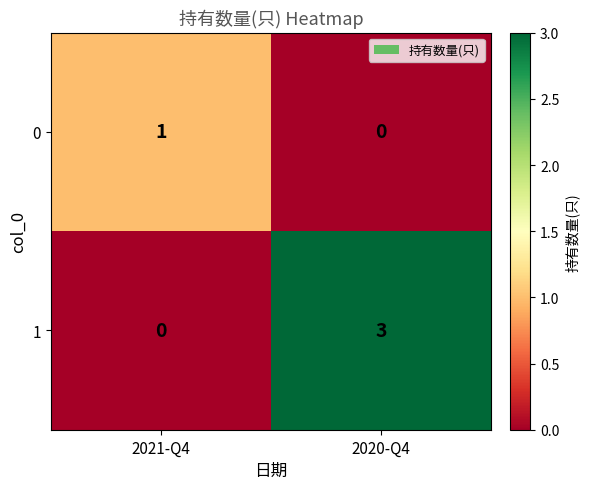

Where is 1 nearest to the value 1?

2021-Q4